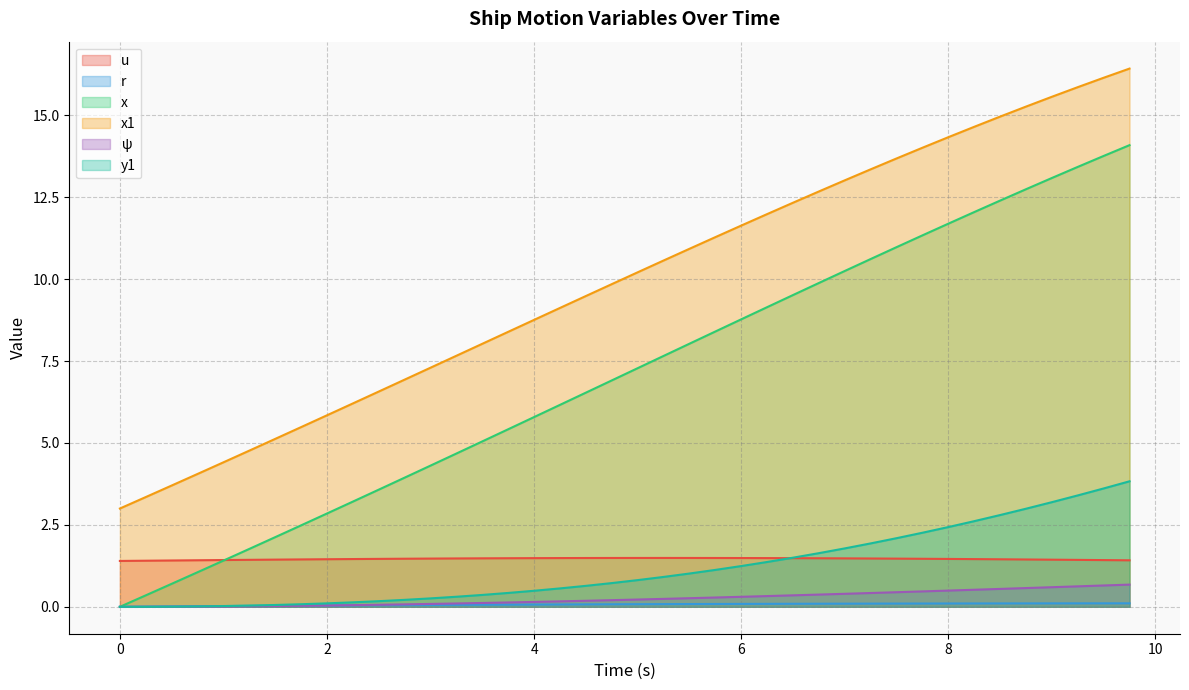

Reading right to left, extract all data points from this chart.

u: 9.75=1.4	9.5=1.4	9.25=1.4	9.0=1.4	8.75=1.4	8.5=1.5	8.25=1.5	8.0=1.5	7.75=1.5	7.5=1.5	7.25=1.5	7.0=1.5	6.75=1.5	6.5=1.5	6.25=1.5	6.0=1.5	5.75=1.5	5.5=1.5	5.25=1.5	5.0=1.5	4.75=1.5	4.5=1.5	4.25=1.5	4.0=1.5	3.75=1.5	3.5=1.5	3.25=1.5	3.0=1.5	2.75=1.5	2.5=1.5	2.25=1.5	2.0=1.5	1.75=1.4	1.5=1.4	1.25=1.4	1.0=1.4	0.75=1.4	0.5=1.4	0.25=1.4	0.0=1.4
r: 9.75=0.1	9.5=0.1	9.25=0.1	9.0=0.1	8.75=0.1	8.5=0.1	8.25=0.1	8.0=0.1	7.75=0.1	7.5=0.1	7.25=0.1	7.0=0.1	6.75=0.1	6.5=0.1	6.25=0.1	6.0=0.1	5.75=0.1	5.5=0.1	5.25=0.1	5.0=0.1	4.75=0.1	4.5=0.1	4.25=0.1	4.0=0.1	3.75=0.1	3.5=0.1	3.25=0.1	3.0=0.1	2.75=0.1	2.5=0.0	2.25=0.0	2.0=0.0	1.75=0.0	1.5=0.0	1.25=0.0	1.0=0.0	0.75=0.0	0.5=0.0	0.25=0.0	0.0=0.0
x: 9.75=14.1	9.5=13.8	9.25=13.4	9.0=13.1	8.75=12.7	8.5=12.4	8.25=12.0	8.0=11.7	7.75=11.3	7.5=11.0	7.25=10.6	7.0=10.2	6.75=9.9	6.5=9.5	6.25=9.1	6.0=8.8	5.75=8.4	5.5=8.0	5.25=7.7	5.0=7.3	4.75=6.9	4.5=6.5	4.25=6.2	4.0=5.8	3.75=5.4	3.5=5.0	3.25=4.7	3.0=4.3	2.75=3.9	2.5=3.6	2.25=3.2	2.0=2.8	1.75=2.5	1.5=2.1	1.25=1.8	1.0=1.4	0.75=1.1	0.5=0.7	0.25=0.3	0.0=0.0
x1: 9.75=16.4	9.5=16.1	9.25=15.9	9.0=15.6	8.75=15.3	8.5=15.0	8.25=14.6	8.0=14.3	7.75=14.0	7.5=13.7	7.25=13.4	7.0=13.0	6.75=12.7	6.5=12.3	6.25=12.0	6.0=11.6	5.75=11.3	5.5=10.9	5.25=10.6	5.0=10.2	4.75=9.8	4.5=9.5	4.25=9.1	4.0=8.8	3.75=8.4	3.5=8.0	3.25=7.7	3.0=7.3	2.75=6.9	2.5=6.6	2.25=6.2	2.0=5.8	1.75=5.5	1.5=5.1	1.25=4.8	1.0=4.4	0.75=4.1	0.5=3.7	0.25=3.4	0.0=3.0
psi: 9.75=0.7	9.5=0.7	9.25=0.6	9.0=0.6	8.75=0.6	8.5=0.5	8.25=0.5	8.0=0.5	7.75=0.5	7.5=0.4	7.25=0.4	7.0=0.4	6.75=0.4	6.5=0.4	6.25=0.3	6.0=0.3	5.75=0.3	5.5=0.3	5.25=0.2	5.0=0.2	4.75=0.2	4.5=0.2	4.25=0.2	4.0=0.1	3.75=0.1	3.5=0.1	3.25=0.1	3.0=0.1	2.75=0.1	2.5=0.1	2.25=0.1	2.0=0.0	1.75=0.0	1.5=0.0	1.25=0.0	1.0=0.0	0.75=0.0	0.5=0.0	0.25=0.0	0.0=0.0
y1: 9.75=3.8	9.5=3.6	9.25=3.4	9.0=3.2	8.75=3.0	8.5=2.8	8.25=2.6	8.0=2.4	7.75=2.3	7.5=2.1	7.25=1.9	7.0=1.8	6.75=1.6	6.5=1.5	6.25=1.4	6.0=1.2	5.75=1.1	5.5=1.0	5.25=0.9	5.0=0.8	4.75=0.7	4.5=0.6	4.25=0.6	4.0=0.5	3.75=0.4	3.5=0.4	3.25=0.3	3.0=0.3	2.75=0.2	2.5=0.2	2.25=0.1	2.0=0.1	1.75=0.1	1.5=0.1	1.25=0.0	1.0=0.0	0.75=0.0	0.5=0.0	0.25=0.0	0.0=0.0